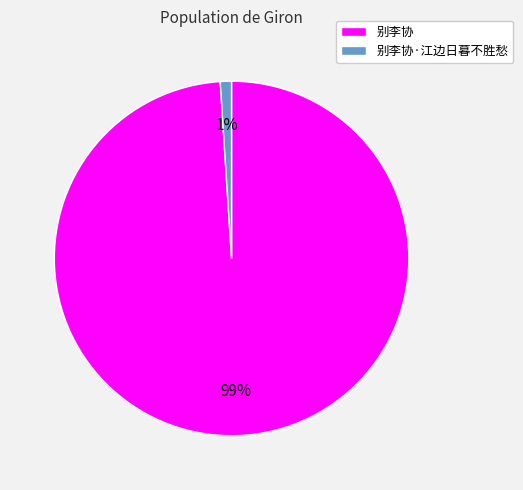

Between 别李协·江边日暮不胜愁 and 别李协, which is larger?

别李协